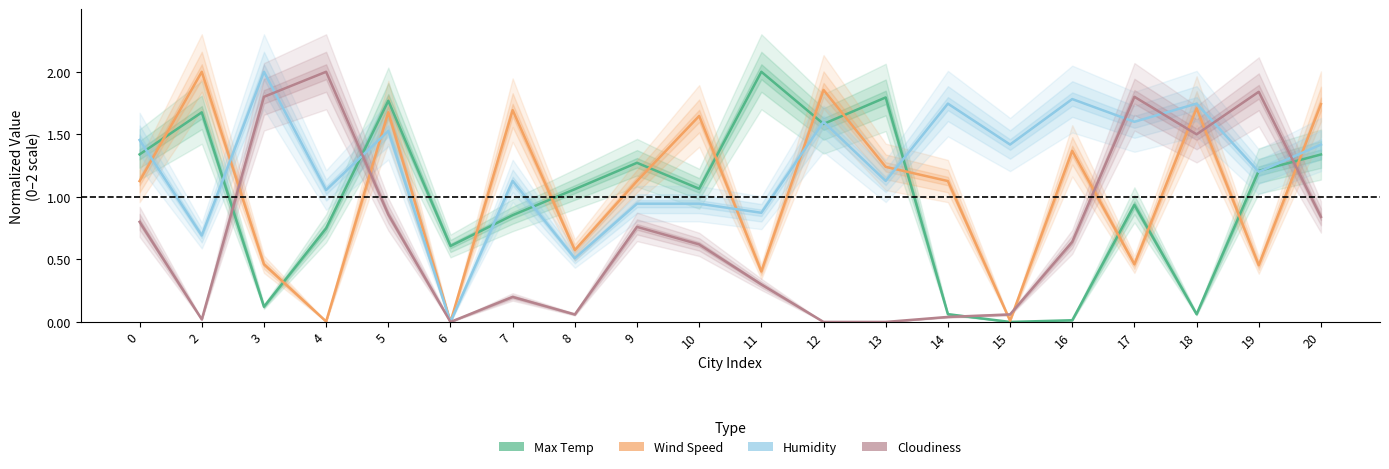

Where is the first local maximum for Wind Speed?

2